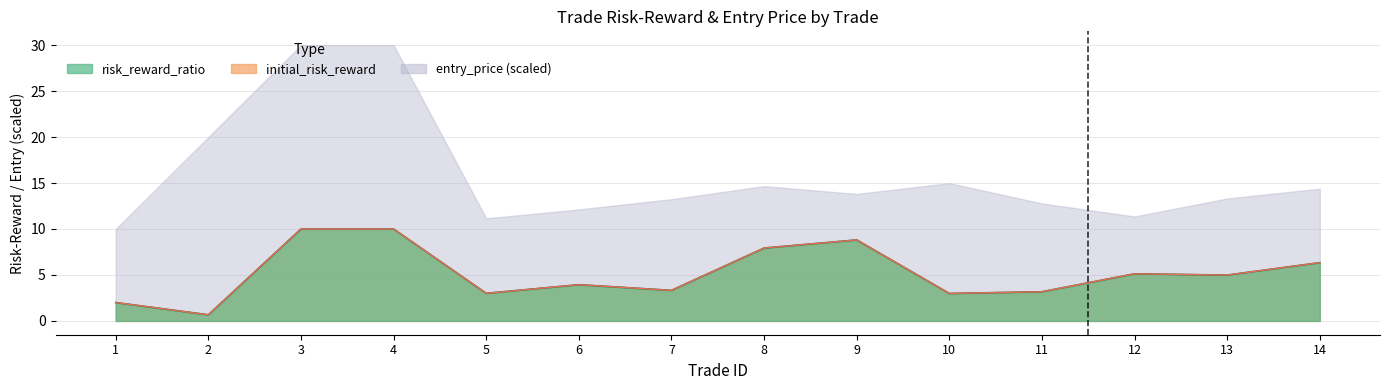

What is the smallest value displayed?

0.7